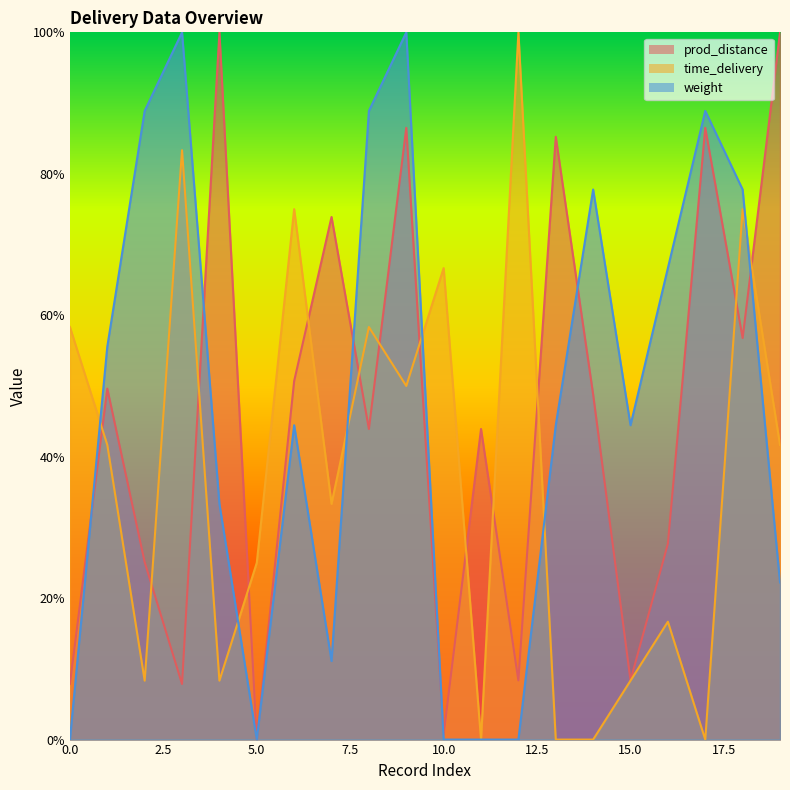

Which series has the widest spread of values?

prod_distance